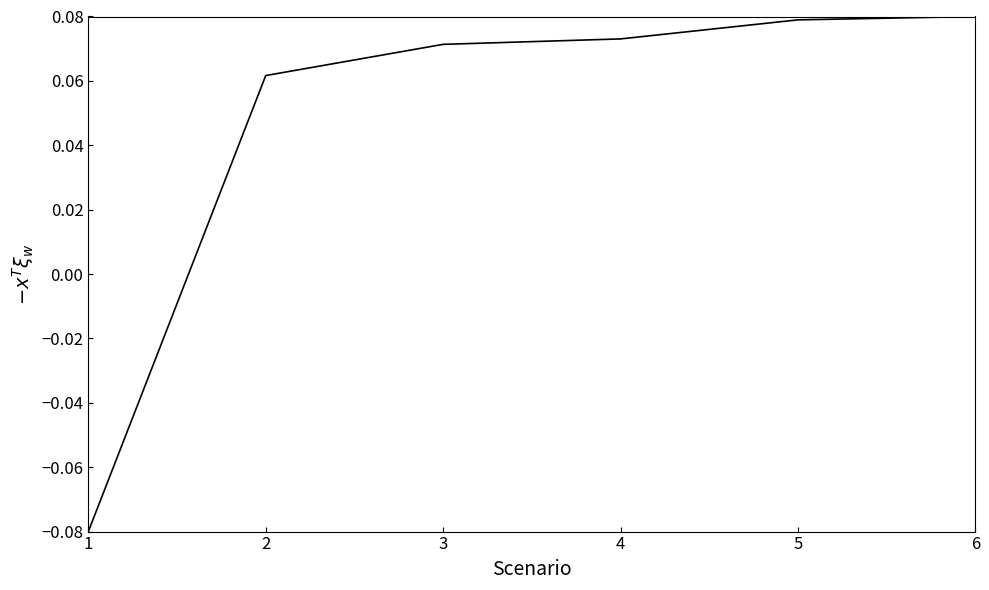

How many positive values are there?

5